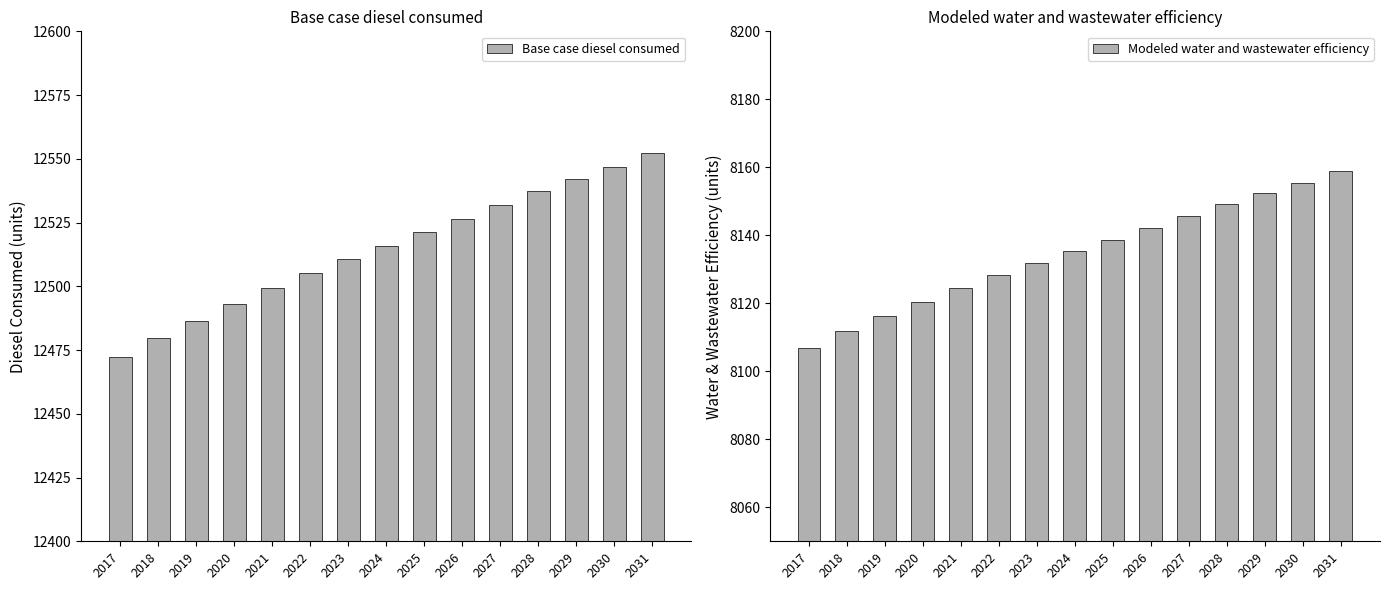

Reading right to left, list all the values displayed in this chart.

Base case diesel consumed: 12552.2	12547.0	12542.1	12537.3	12531.8	12526.4	12521.1	12516.0	12510.6	12505.2	12499.4	12493.0	12486.5	12479.7	12472.2
Modeled water and wastewater efficiency: 8158.9	8155.5	8152.3	8149.2	8145.7	8142.1	8138.7	8135.4	8131.9	8128.4	8124.6	8120.4	8116.2	8111.8	8107.0